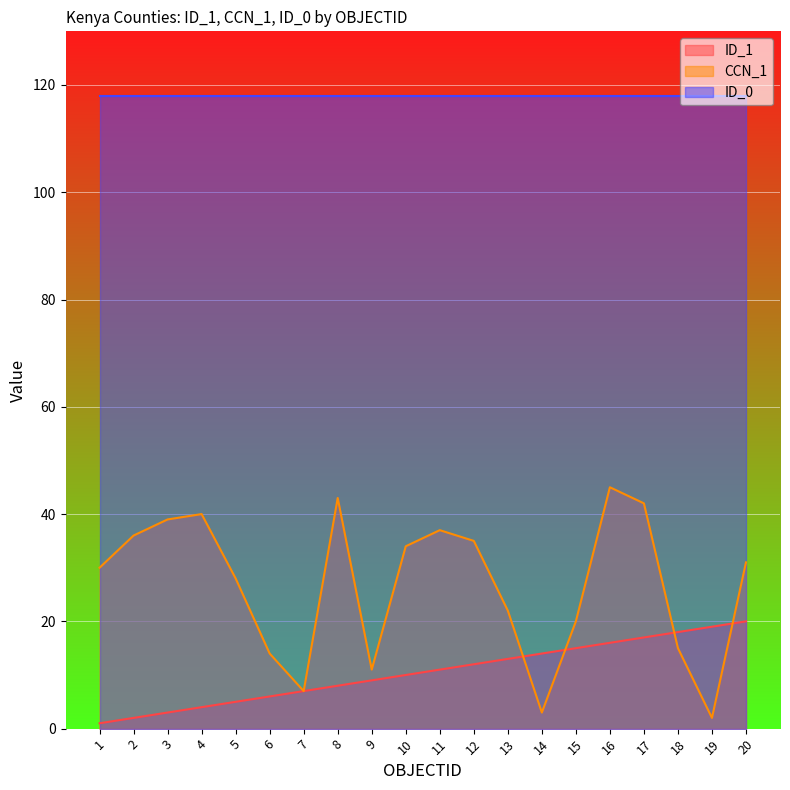

List the series in order of their overall mean, lowest first.

ID_1, CCN_1, ID_0